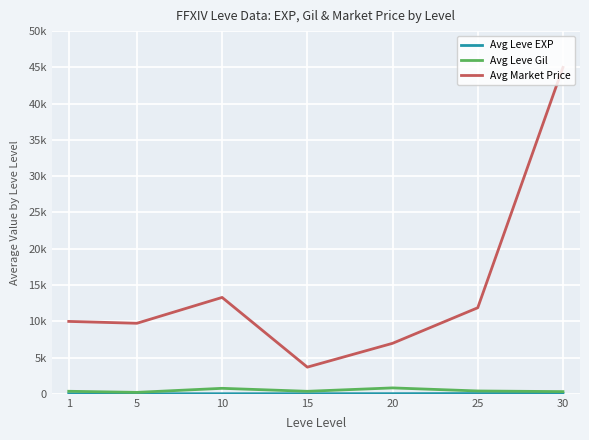

List the labels in order of Avg Leve EXP value, largest first.

30, 25, 20, 15, 1, 10, 5